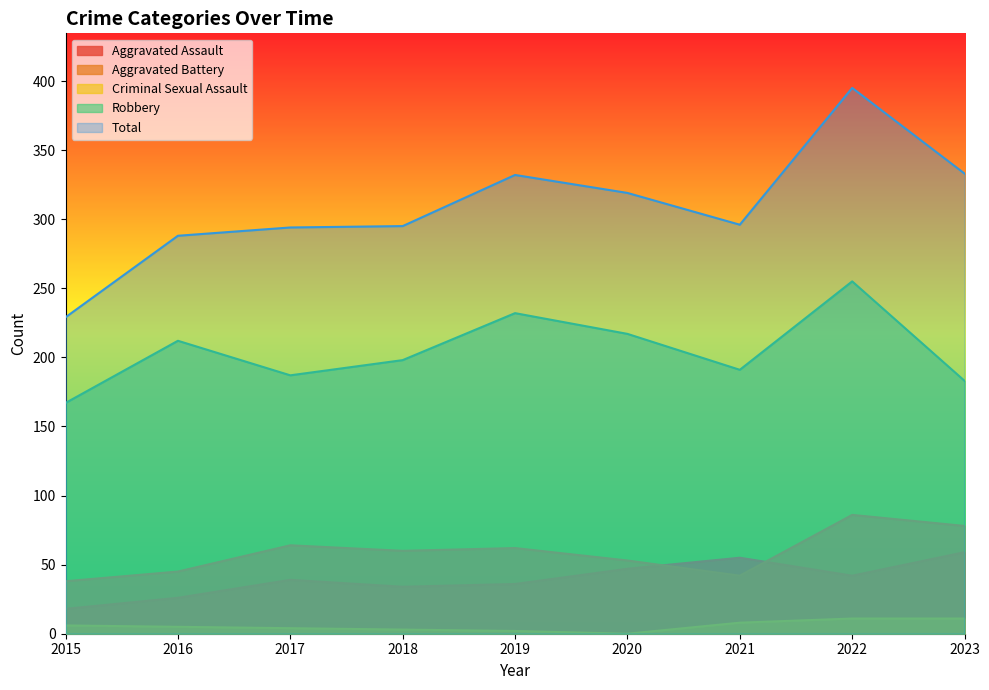

Count the number of data series in this chart.

5